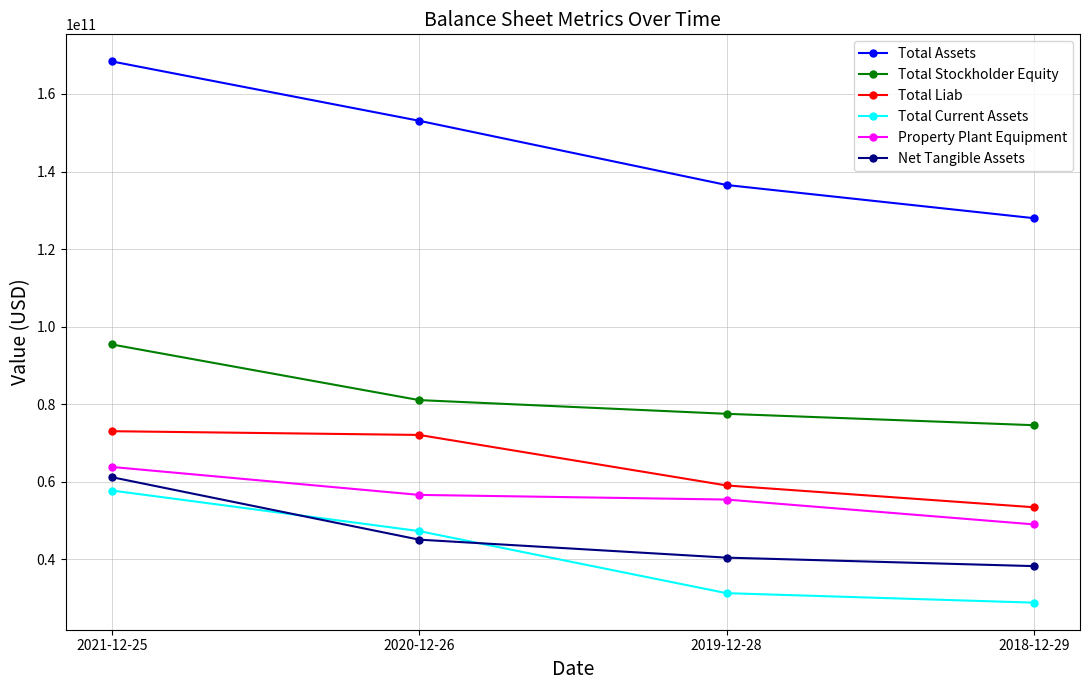

Does the chart have visible grid lines?

Yes